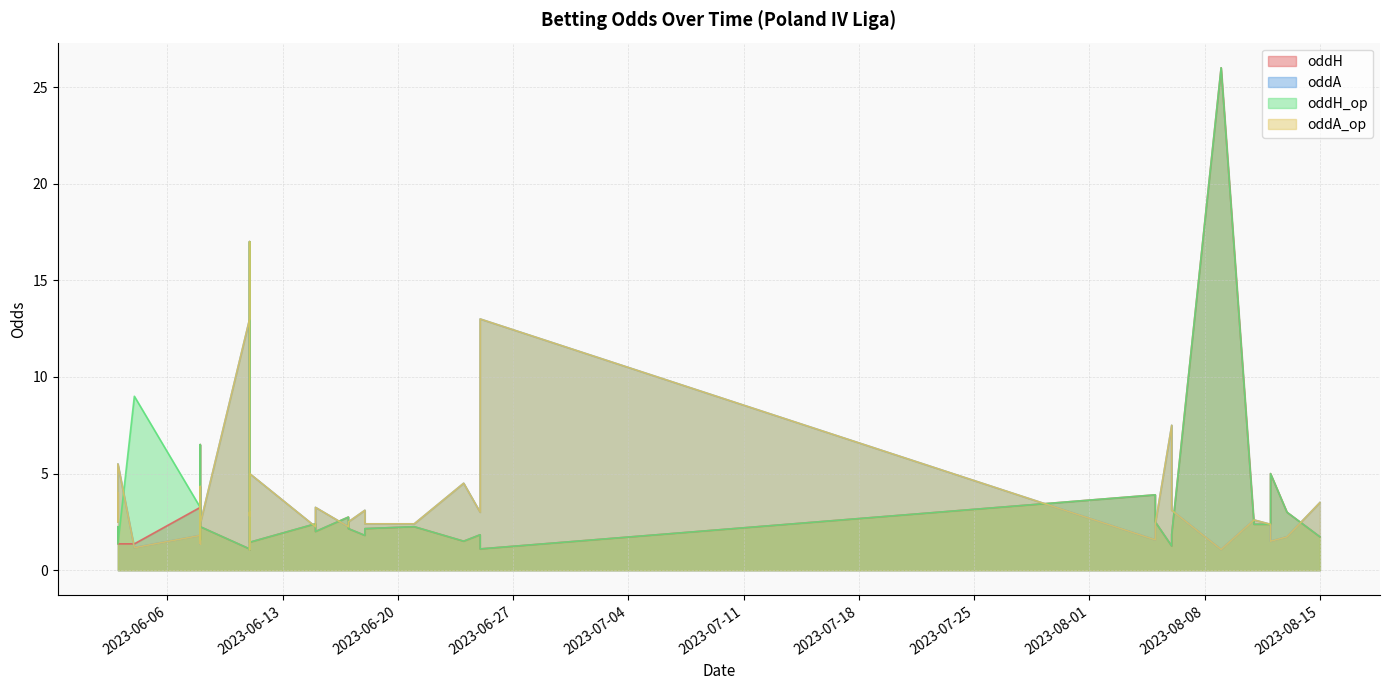

How many values in the oddA series exceed 2?

31